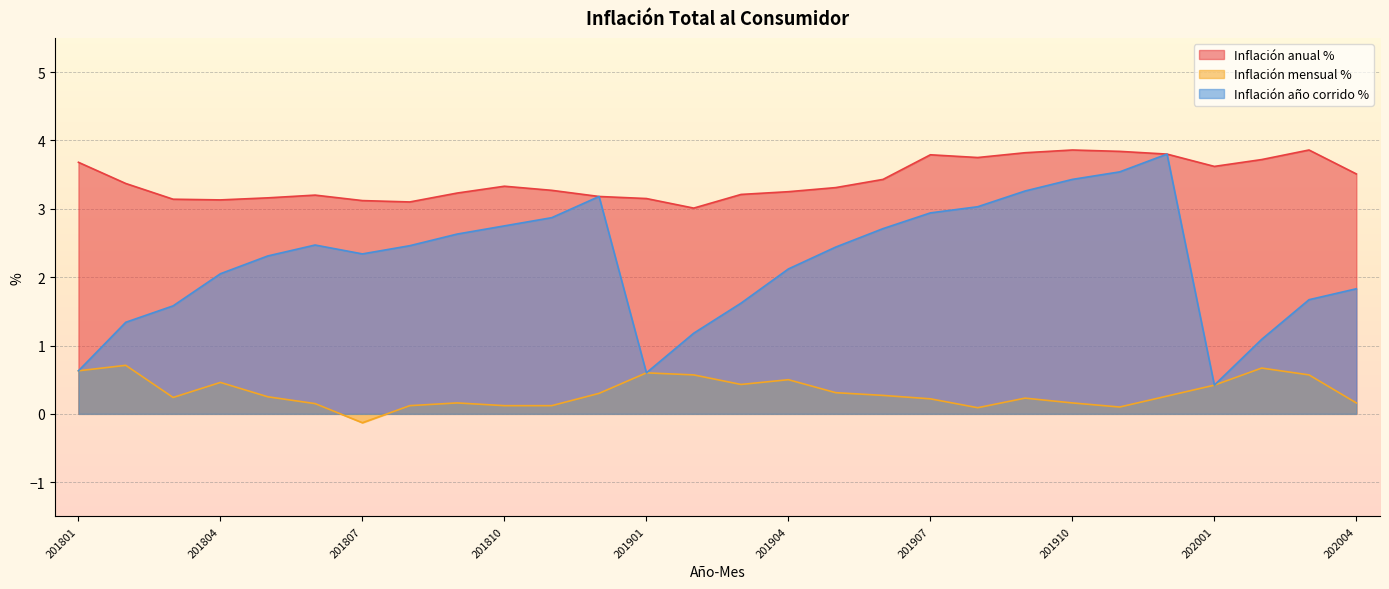

At which category does the chart reach its minimum across all series?

201807